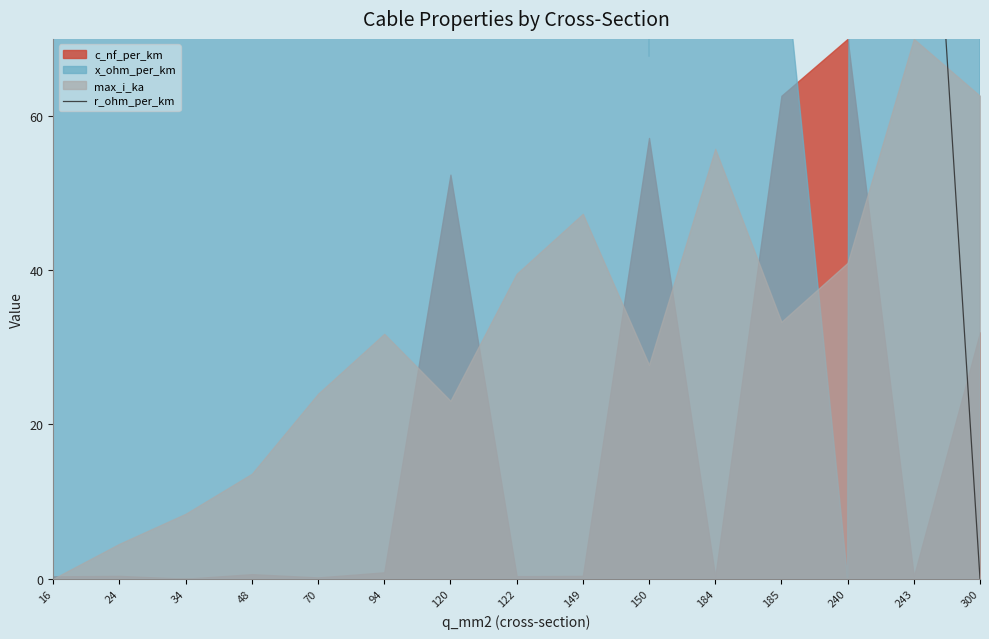

At which label does the data first exceed 410?

16